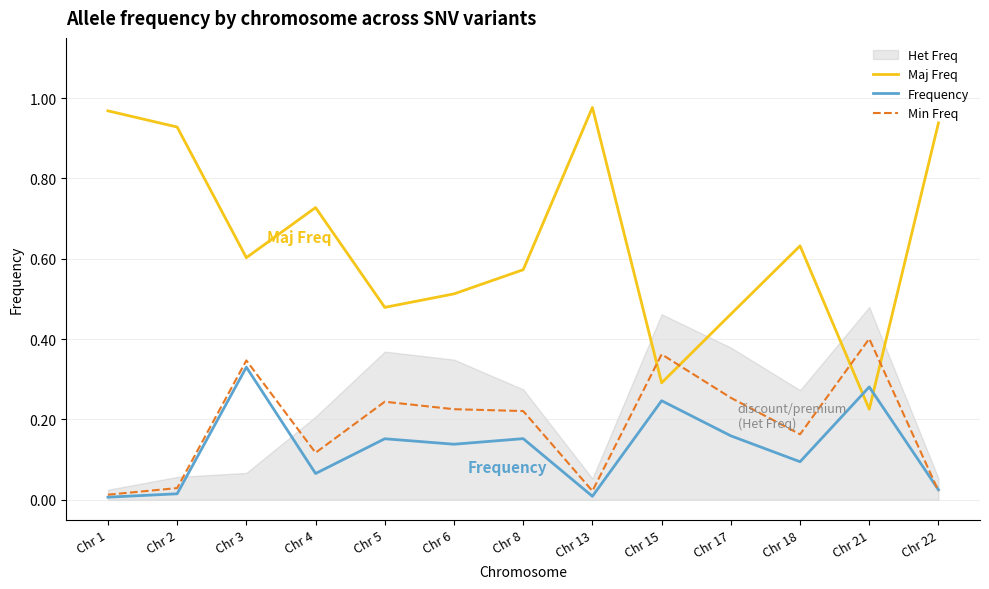

True or false: Min Freq has a value of 0.1 at Chr 21.

False